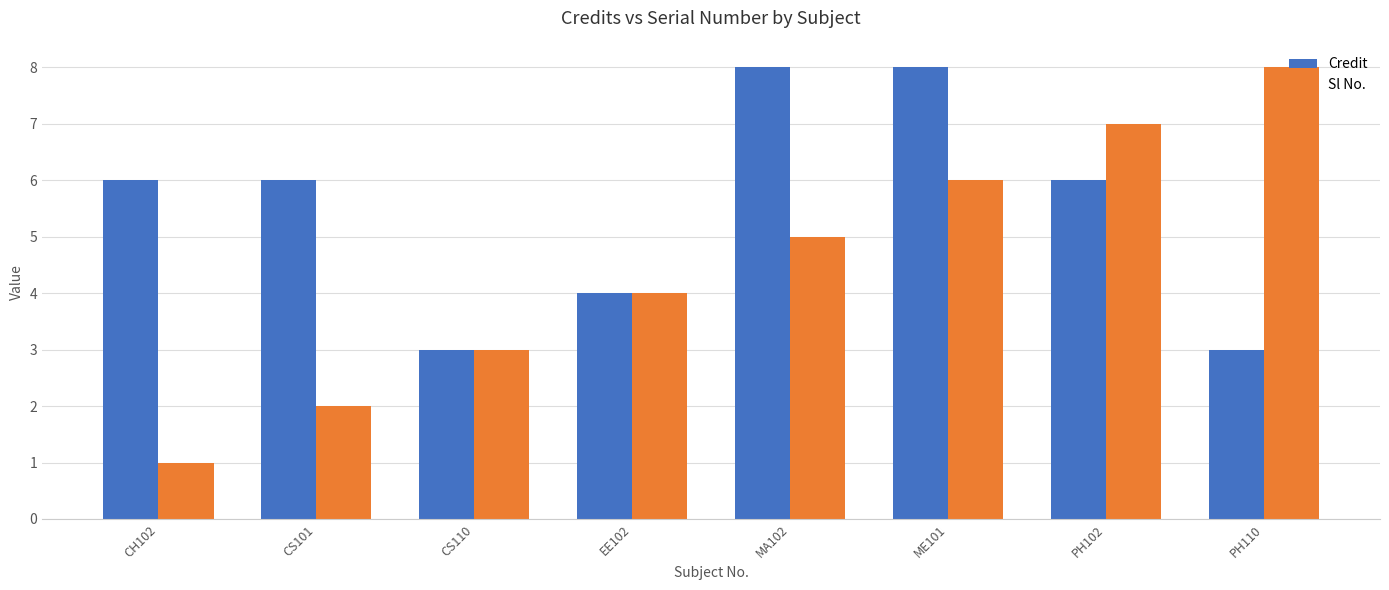

What is the greatest value displayed?

8